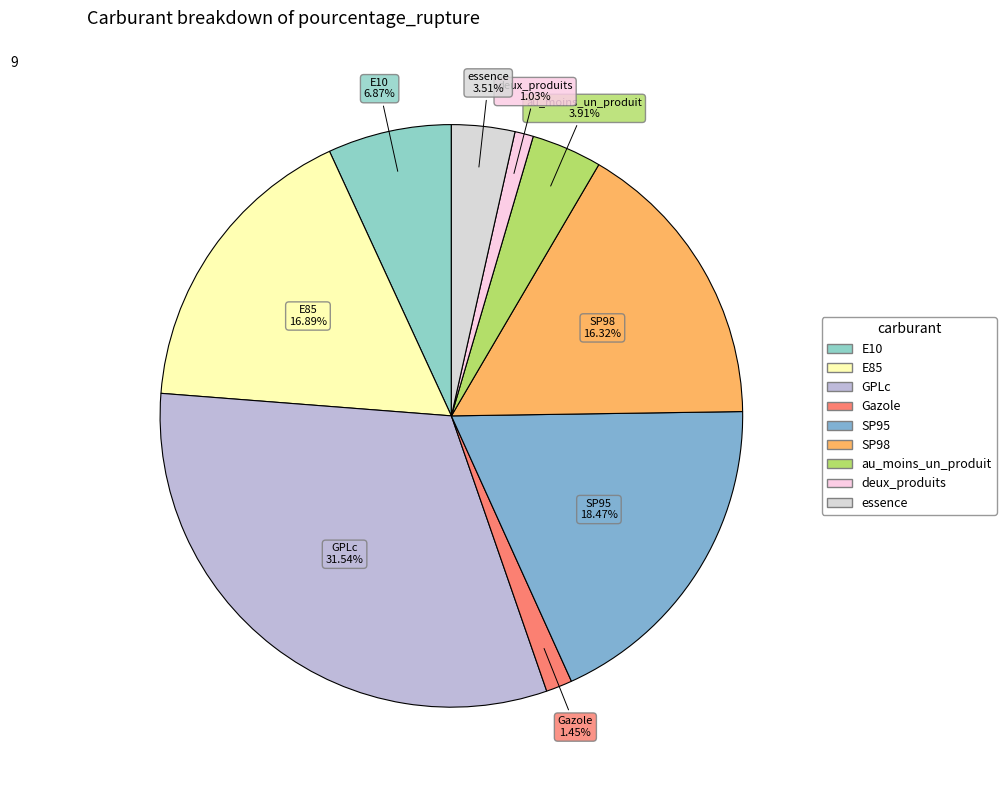

How many slices are in this pie chart?

9